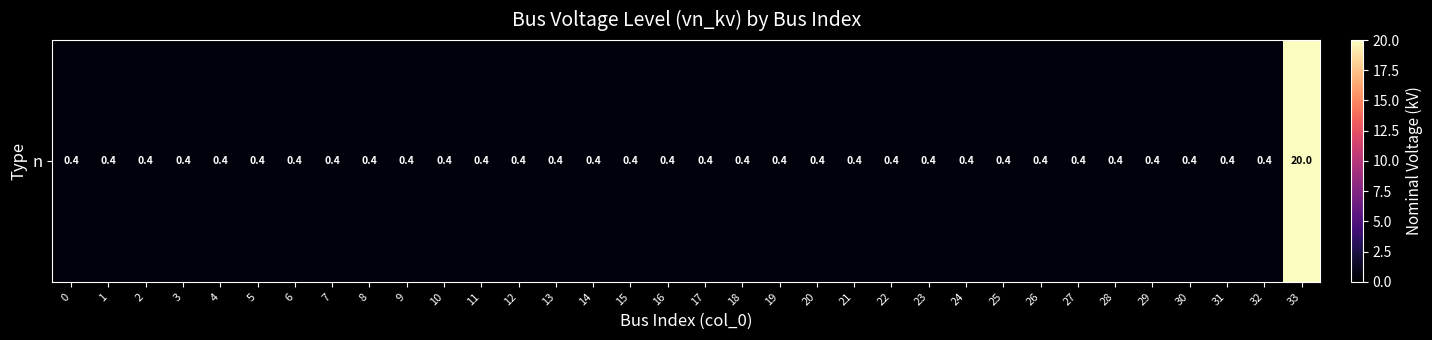

What is the sum of the values at 30 and 11?

0.8